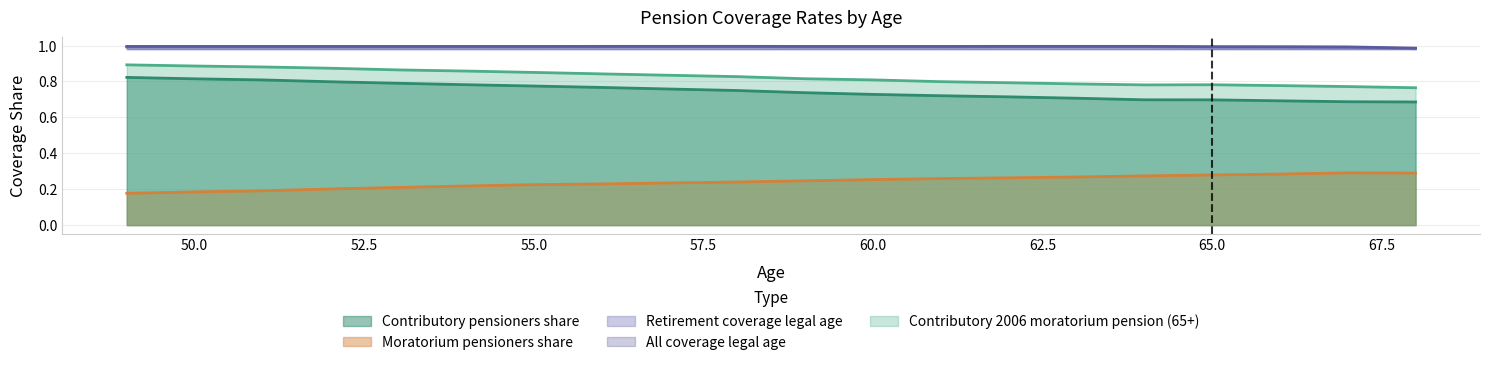

Count the number of data series in this chart.

5